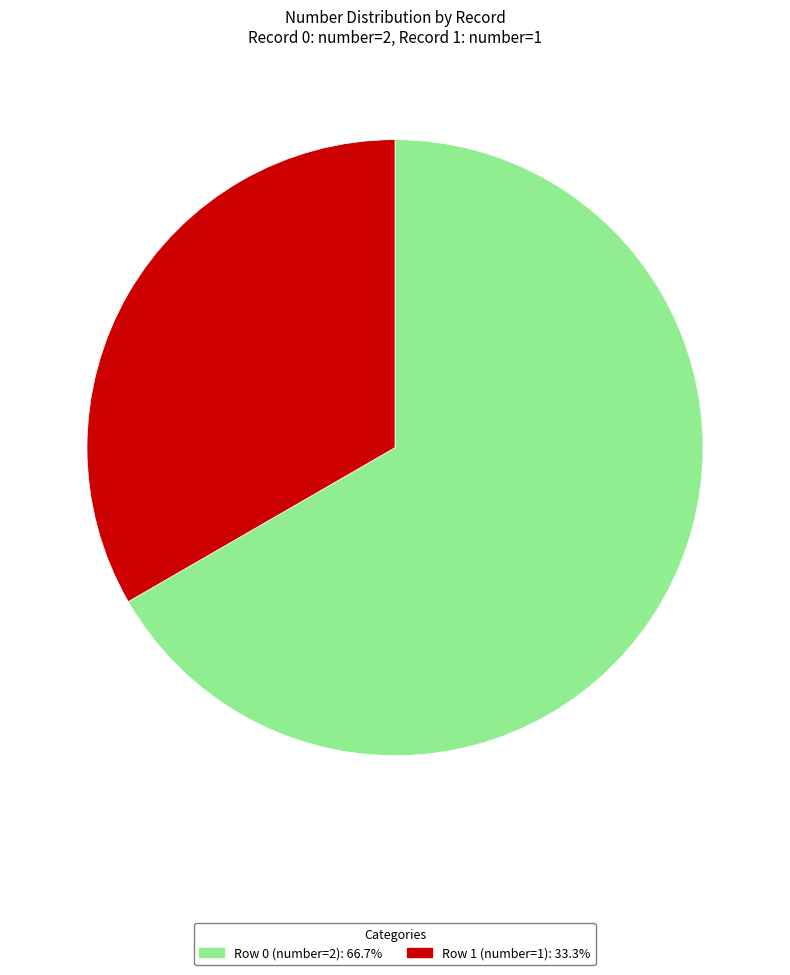

Rank the categories by value from lowest to highest.

Row 1 (number=1), Row 0 (number=2)